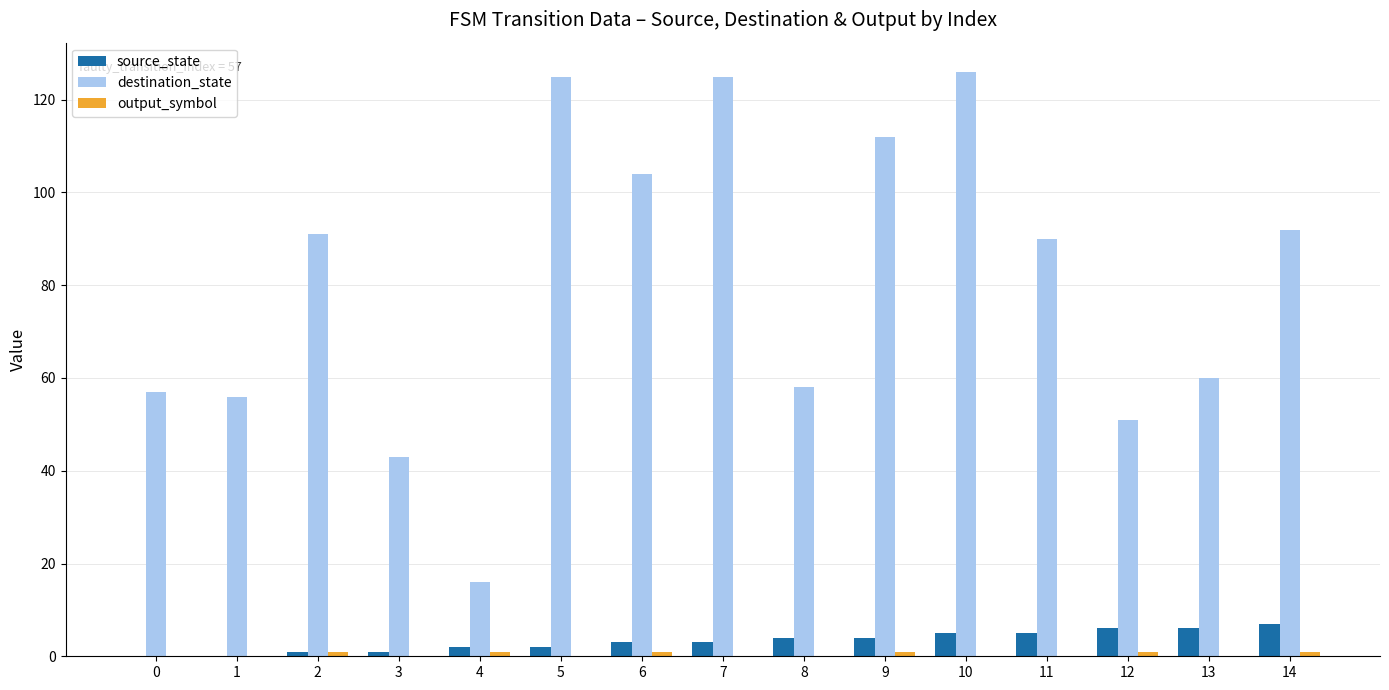

The source_state series shows 4 at 9. True or false?

True